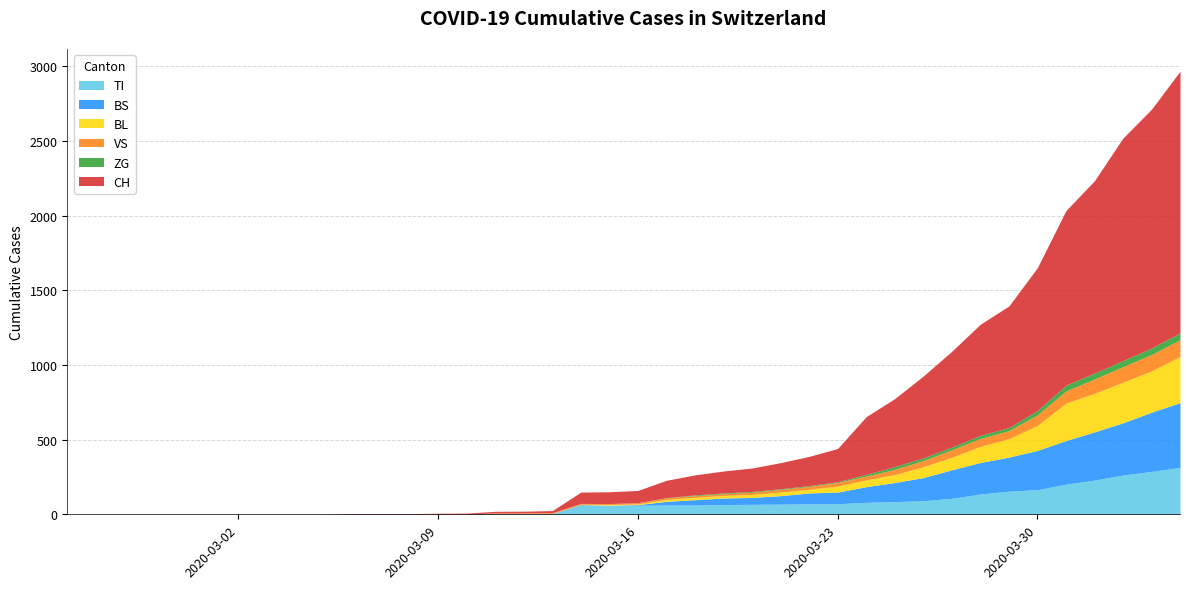

The CH series shows 134 at 22. True or false?

True